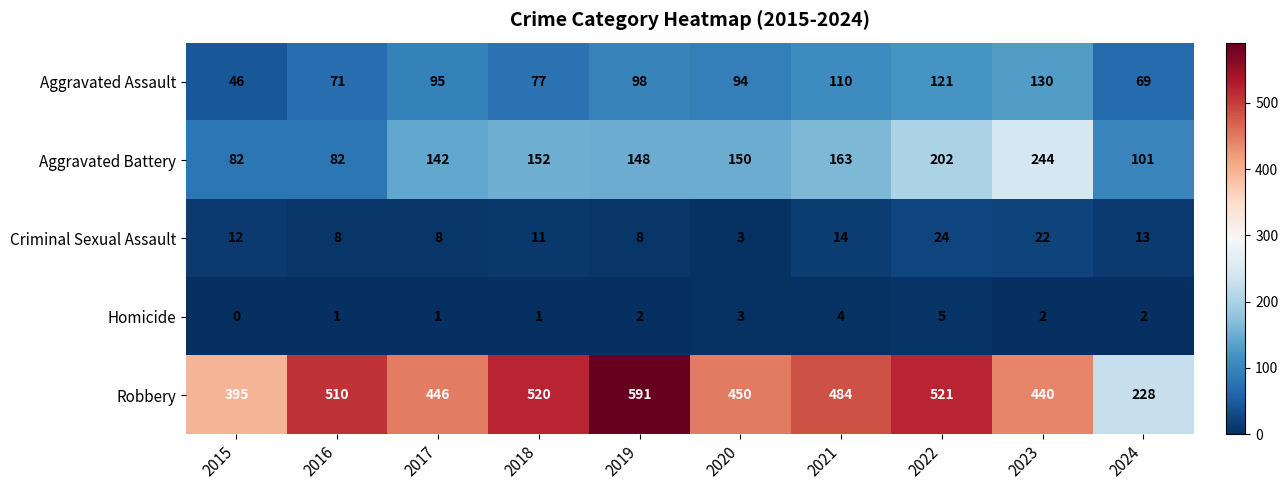

What is the difference between the highest and lowest values at 2021?

480